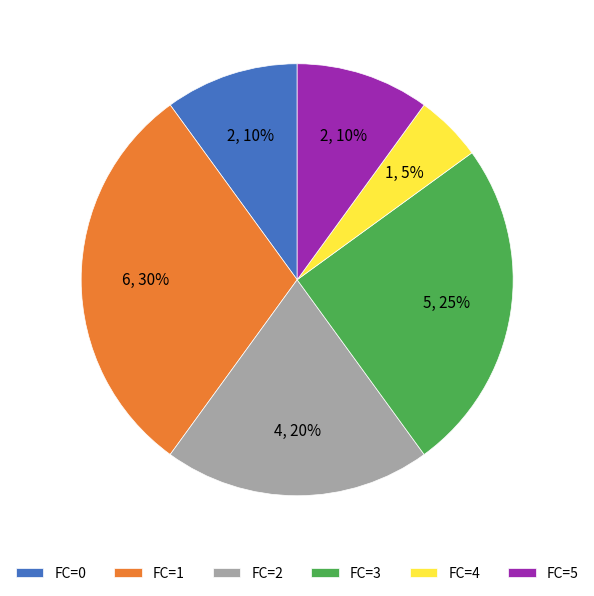

To the nearest percent, what is the average slice percentage?

17%